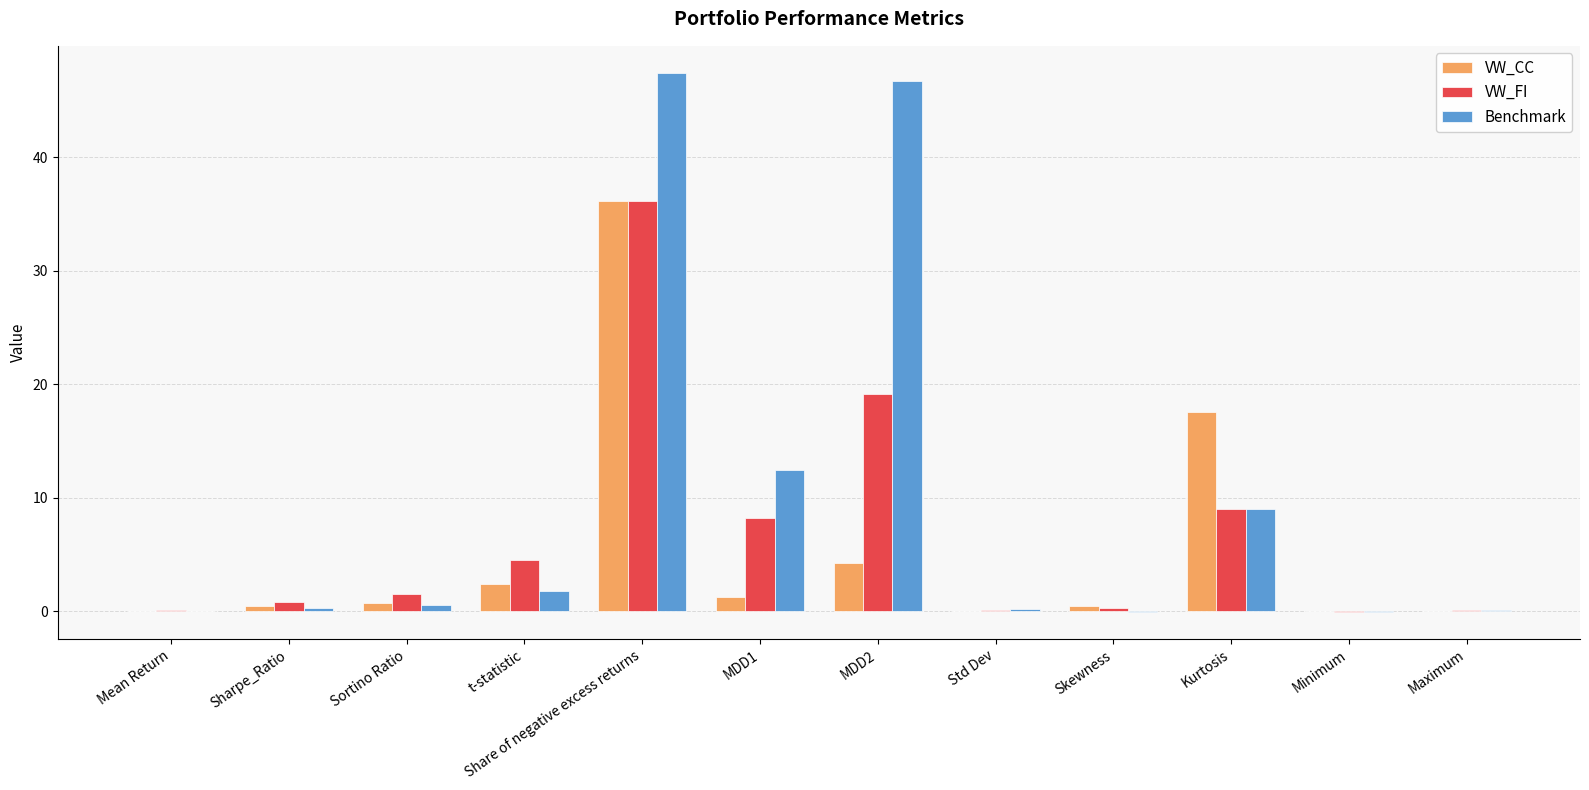

Where is Benchmark nearest to the value 23?

MDD1